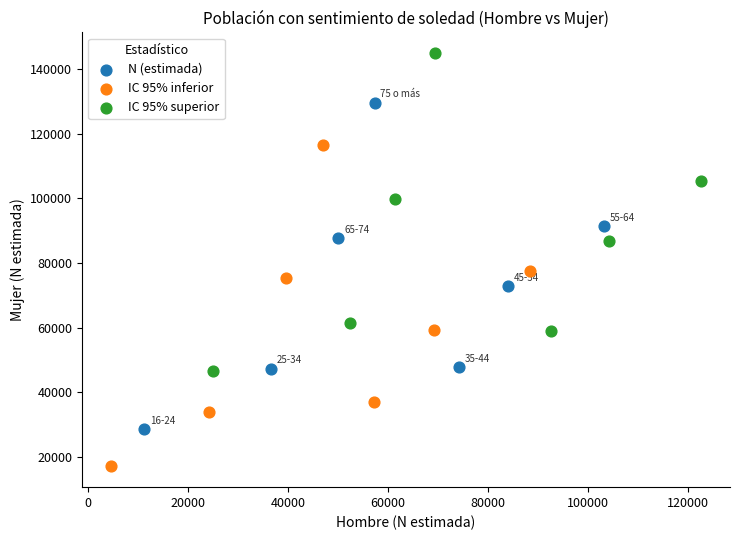

Which series reaches the maximum Y coordinate?

IC 95% superior